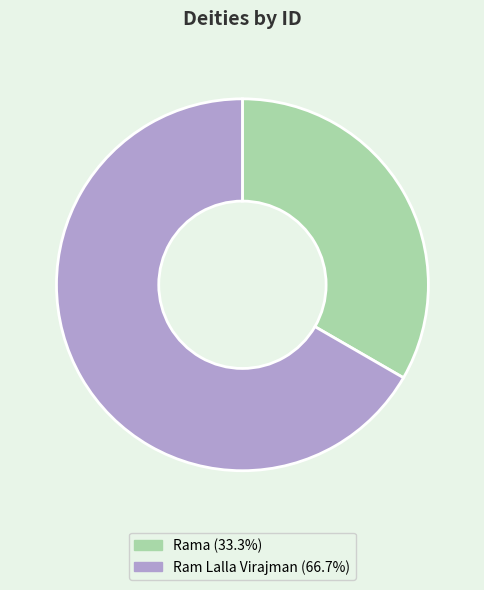

Is the sum of Rama and Ram Lalla Virajman greater than half?

Yes